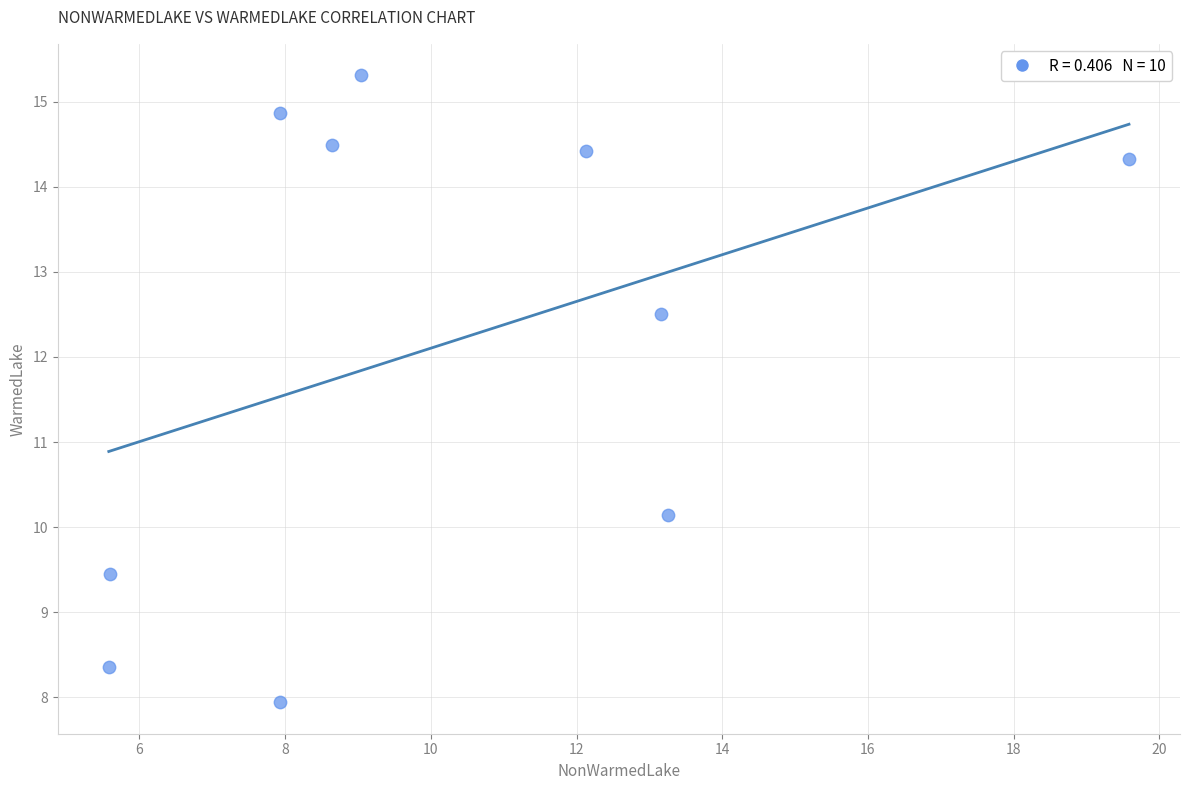

What Y value in the scatter plot is closest to 11?

10.1